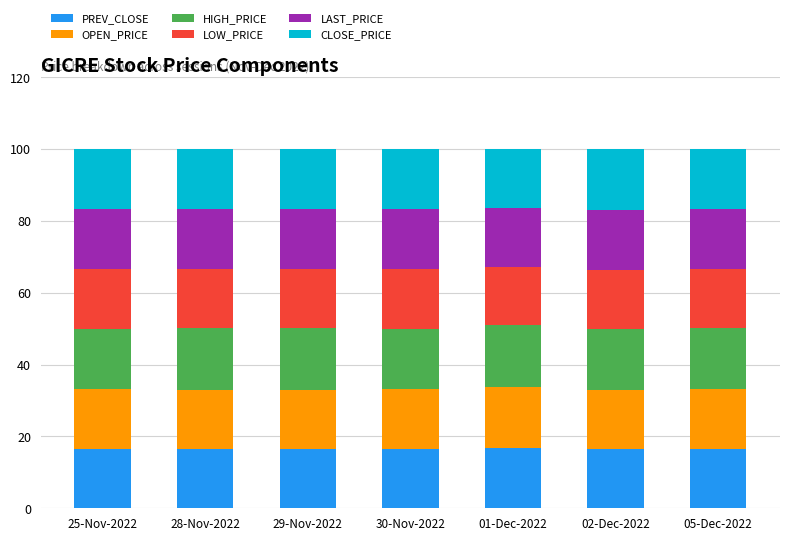

True or false: PREV_CLOSE has a value of 9.1 at 29-Nov-2022.

False